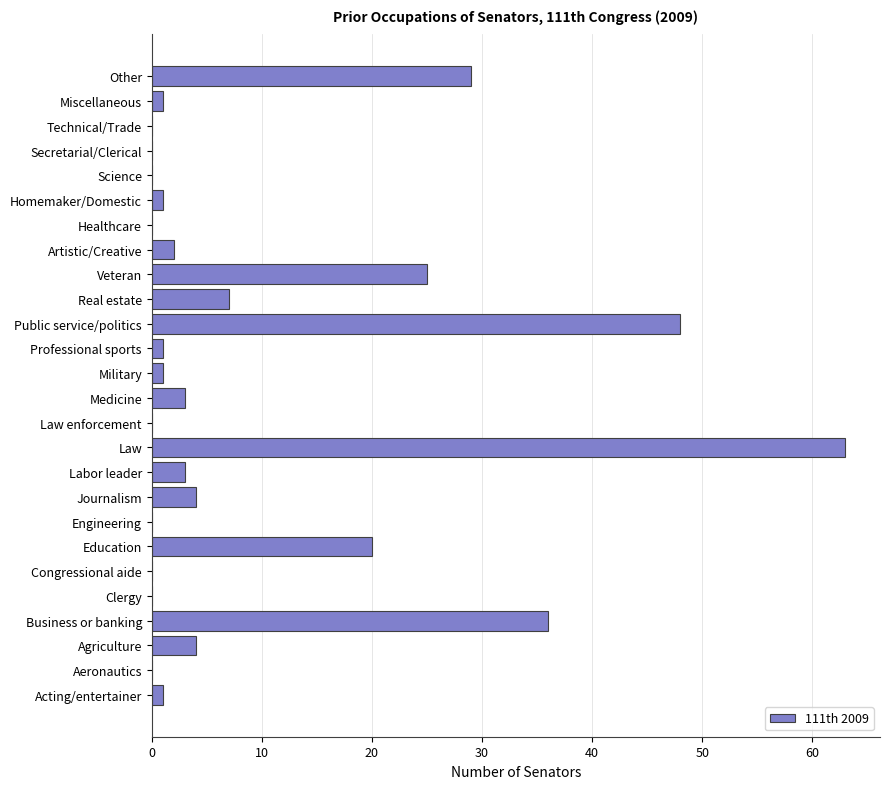

Reading top to bottom, extract all data points from this chart.

Other=29	Miscellaneous=1	Technical/Trade=0	Secretarial/Clerical=0	Science=0	Homemaker/Domestic=1	Healthcare=0	Artistic/Creative=2	Veteran=25	Real estate=7	Public service/politics=48	Professional sports=1	Military=1	Medicine=3	Law enforcement=0	Law=63	Labor leader=3	Journalism=4	Engineering=0	Education=20	Congressional aide=0	Clergy=0	Business or banking=36	Agriculture=4	Aeronautics=0	Acting/entertainer=1